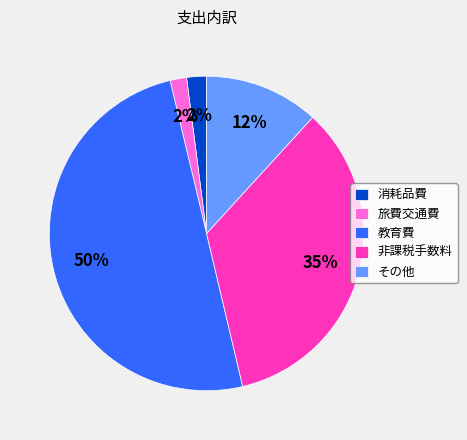

True or false: その他 accounts for 21% of the total.

False